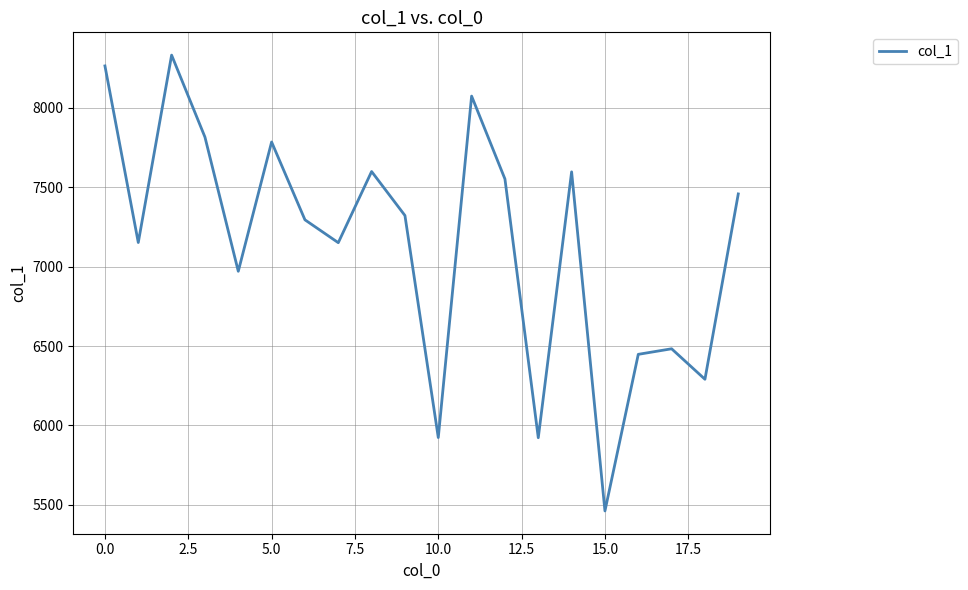

What is the maximum value shown in the chart?

8332